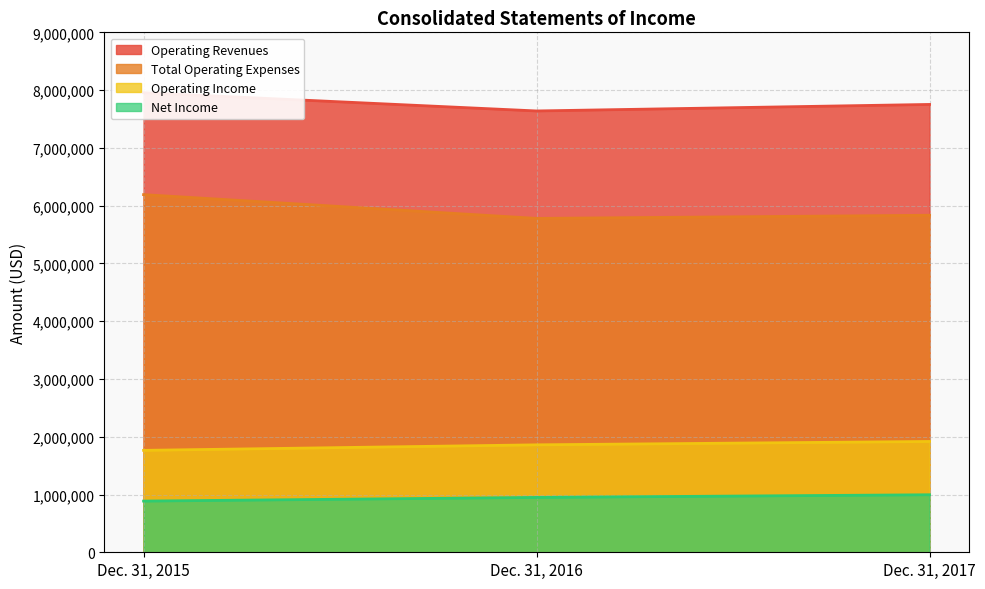

Reading left to right, transcribe all the data shown in this chart.

Operating Revenues: Dec. 31, 2017=7751952	Dec. 31, 2016=7639129	Dec. 31, 2015=7954827
Total Operating Expenses: Dec. 31, 2017=5833798	Dec. 31, 2016=5779270	Dec. 31, 2015=6190663
Operating Income: Dec. 31, 2017=1918154	Dec. 31, 2016=1859859	Dec. 31, 2015=1764164
Net Income: Dec. 31, 2017=995515	Dec. 31, 2016=949821	Dec. 31, 2015=886004